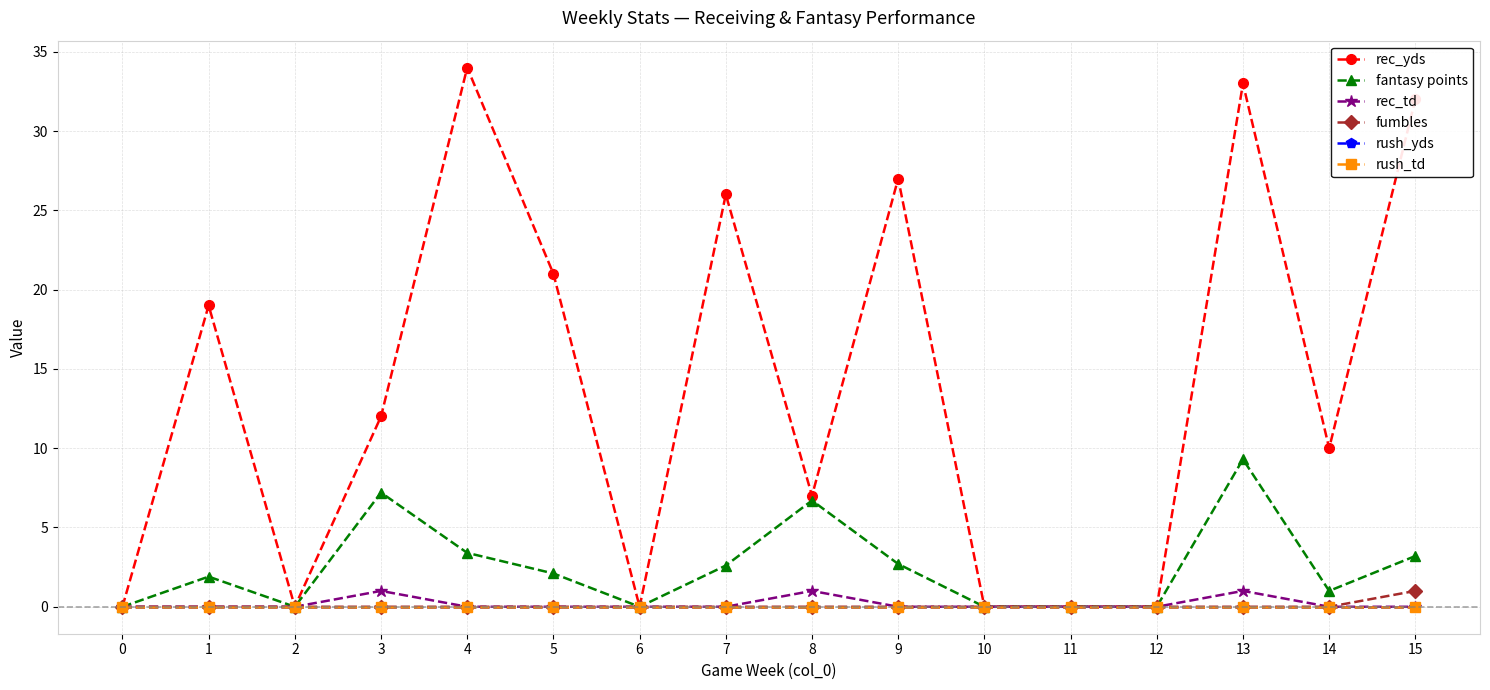

True or false: fantasy points and rush_yds cross at least once.

False